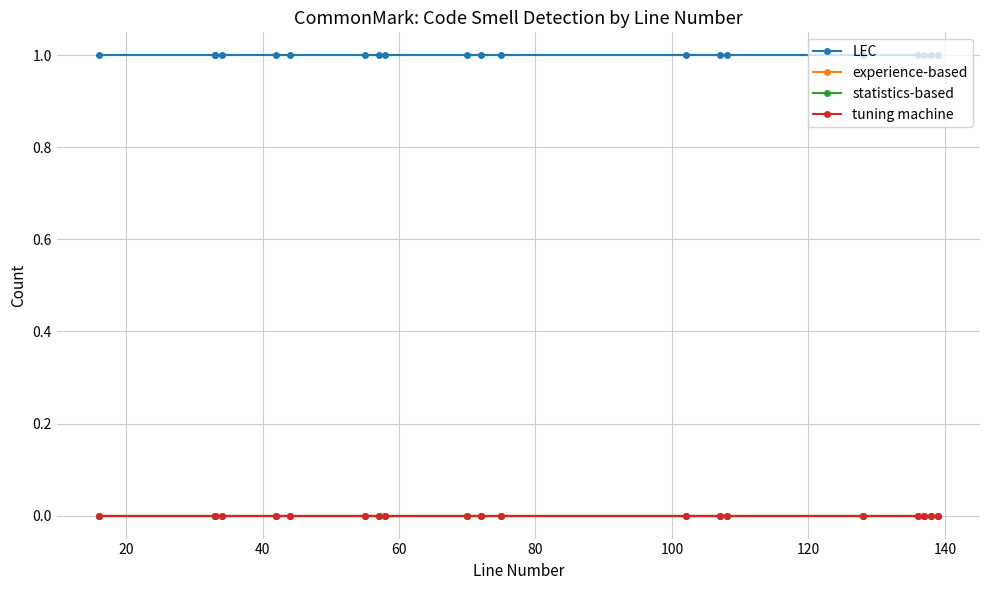

True or false: statistics-based and tuning machine cross at least once.

False